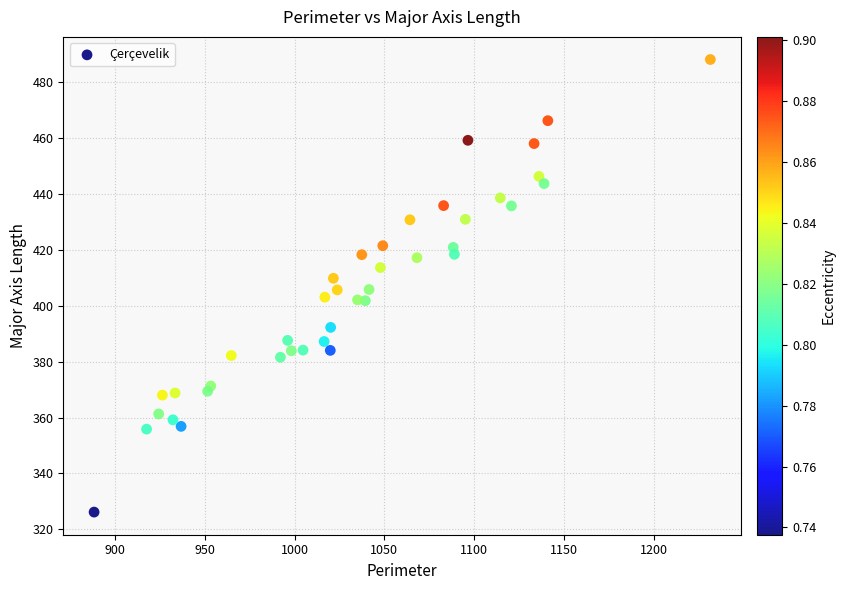

What is the range of Y values (max minus min)?

162.0